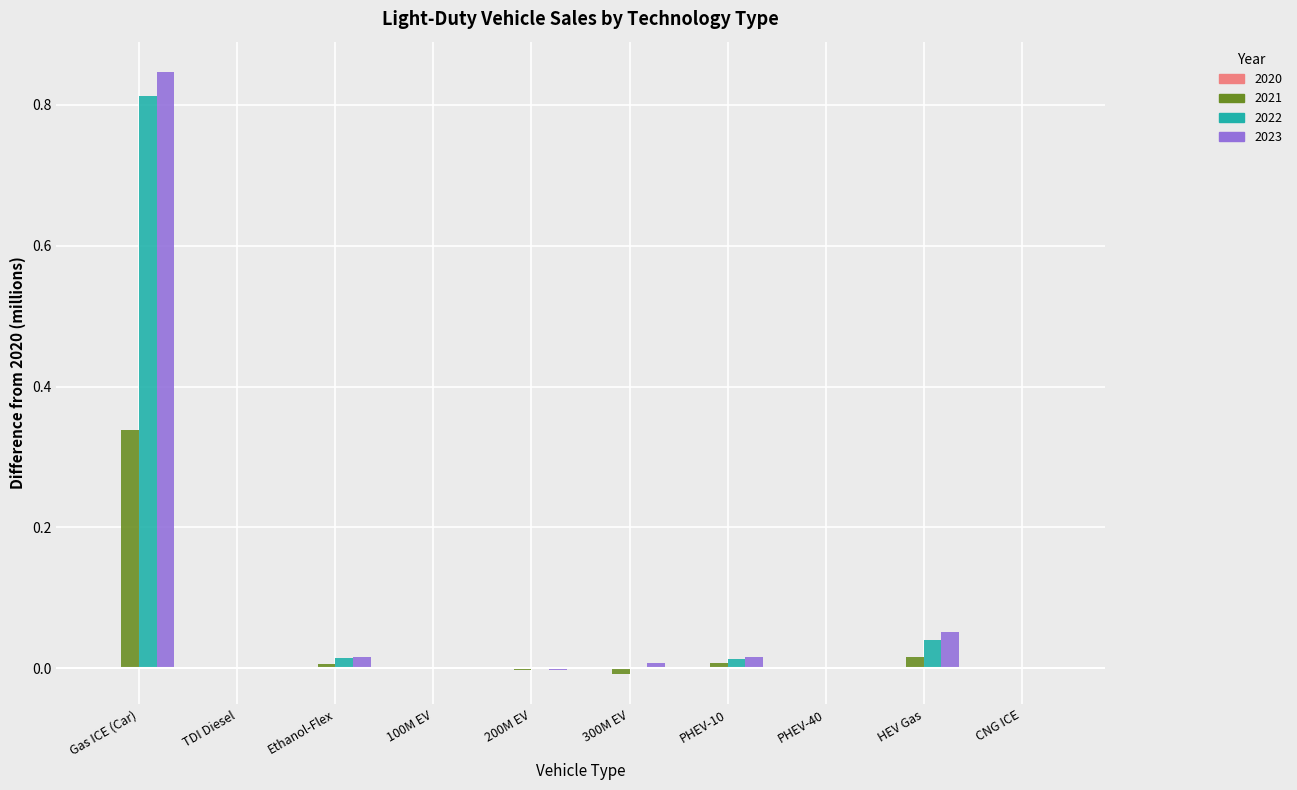

The value of 2022 at 100M EV is 0.0. True or false?

False